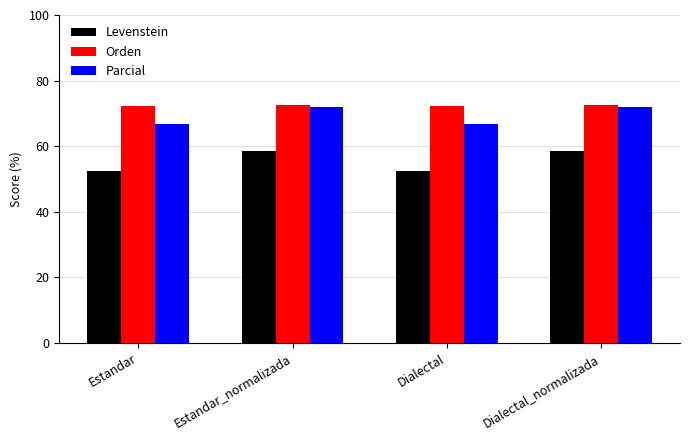

The Orden series shows 95.6 at Estandar. True or false?

False